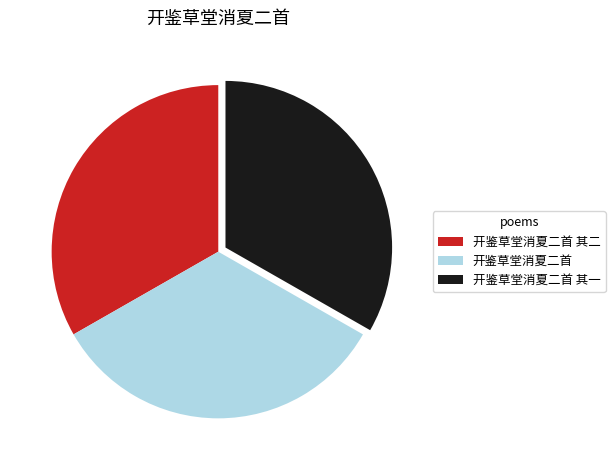

What is the ratio of the value at 开鉴草堂消夏二首 其一 to the value at 开鉴草堂消夏二首 其二?

1.0